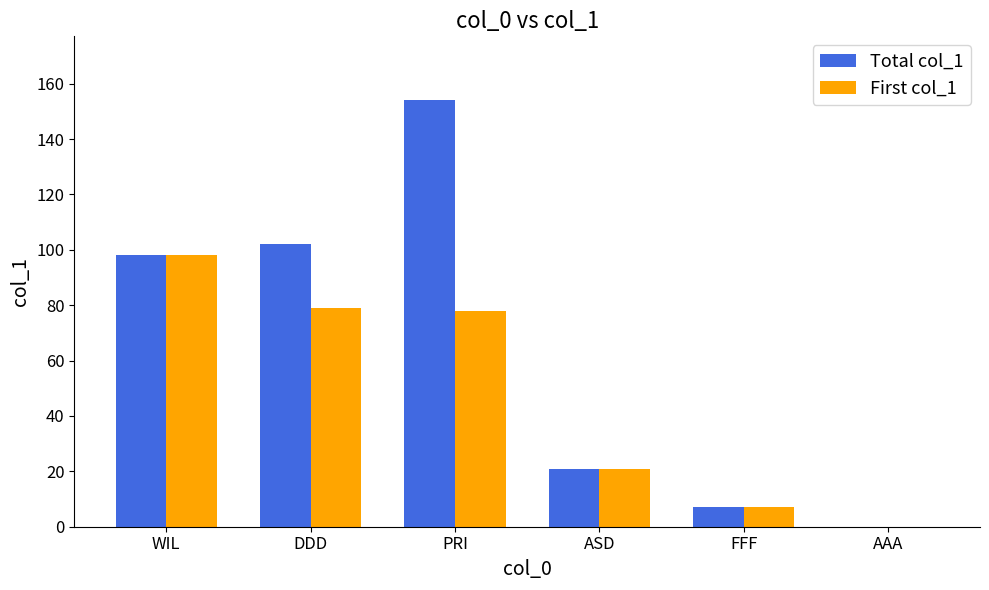

At which category is the sum across all series the highest?

PRI